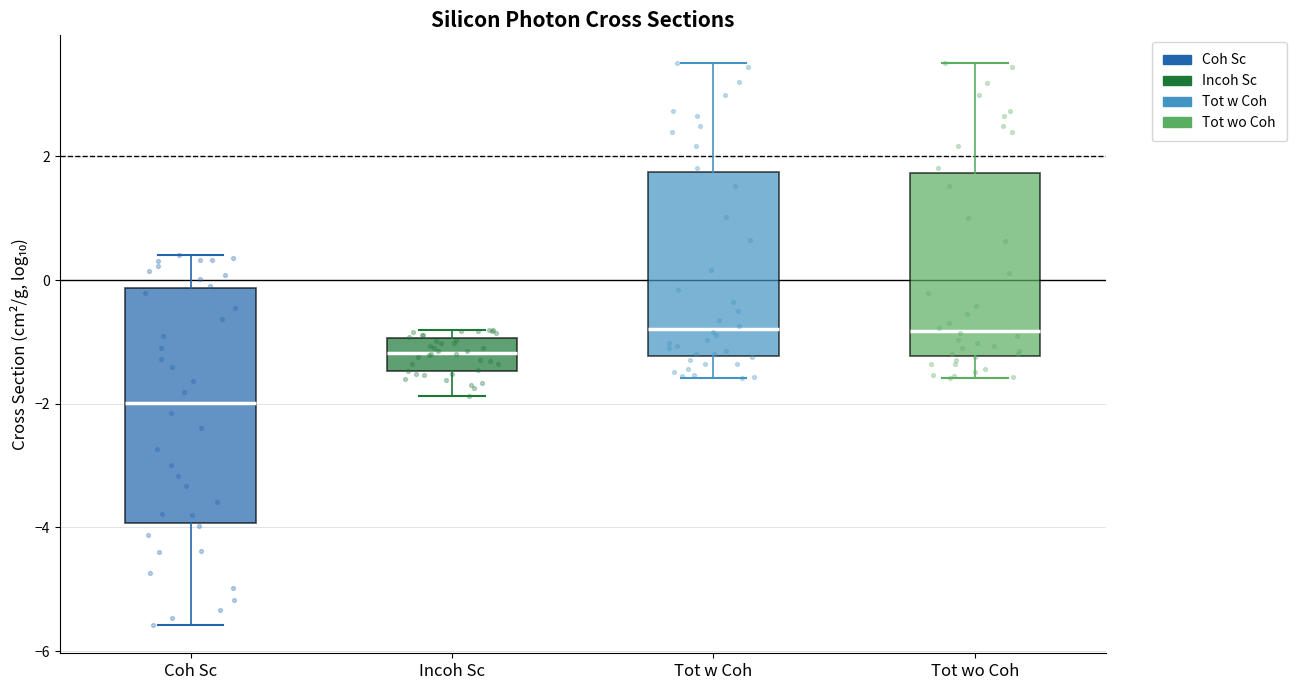

Which box has the lowest median line?

Coh Sc